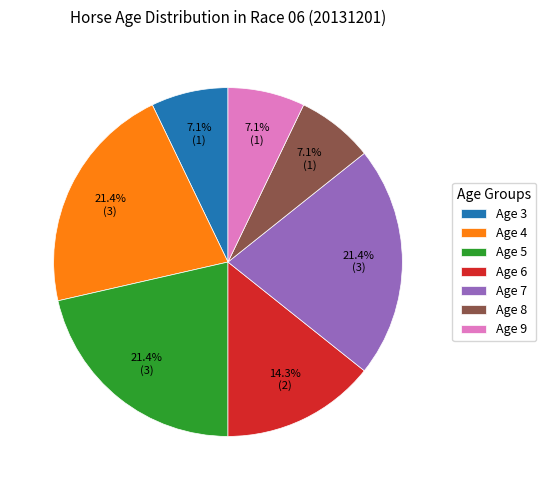

What percentage do Age 6 and Age 8 together represent?

21.4%